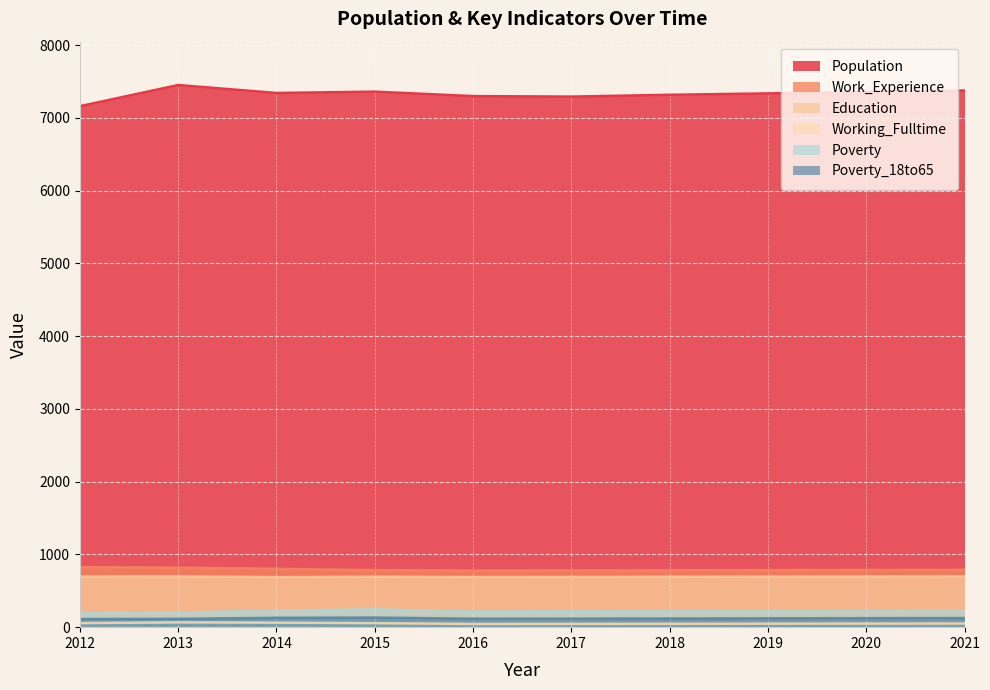

Reading right to left, extract all data points from this chart.

Population: 2021=7377	2020=7357	2019=7337	2018=7318	2017=7293	2016=7300	2015=7361	2014=7343	2013=7452	2012=7161
Work_Experience: 2021=787	2020=786	2019=784	2018=782	2017=780	2016=778	2015=784	2014=802	2013=817	2012=825
Working_Fulltime: 2021=50	2020=49	2019=48	2018=46	2017=45	2016=44	2015=55	2014=62	2013=66	2012=56
Education: 2021=698	2020=696	2019=694	2018=692	2017=690	2016=689	2015=693	2014=688	2013=698	2012=696
Poverty: 2021=229	2020=226	2019=223	2018=221	2017=218	2016=216	2015=245	2014=230	2013=199	2012=195
Poverty_18to65: 2021=126	2020=124	2019=122	2018=120	2017=118	2016=117	2015=132	2014=129	2013=115	2012=112